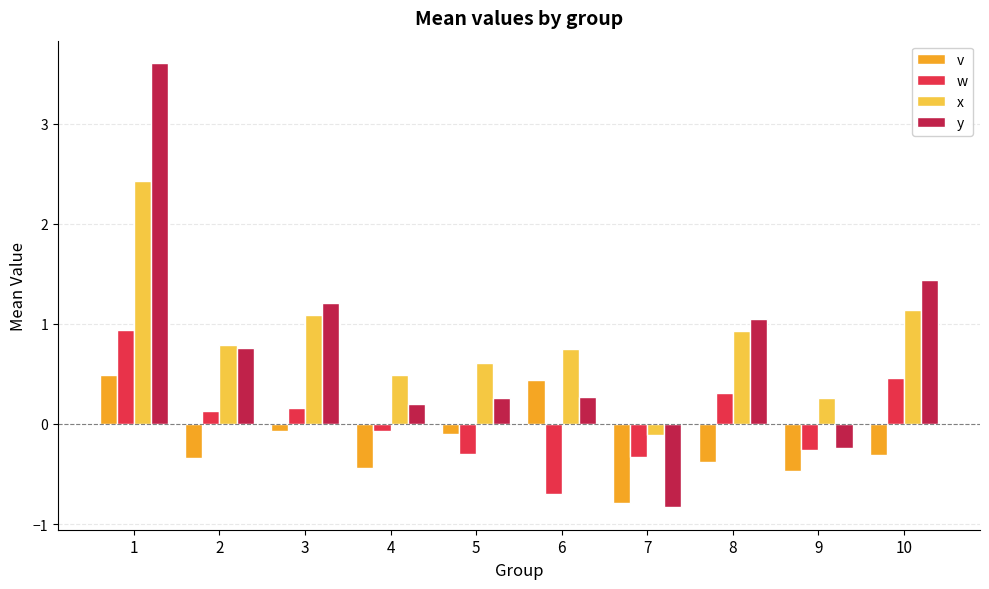

What are all the series names shown in the legend?

v, w, x, y